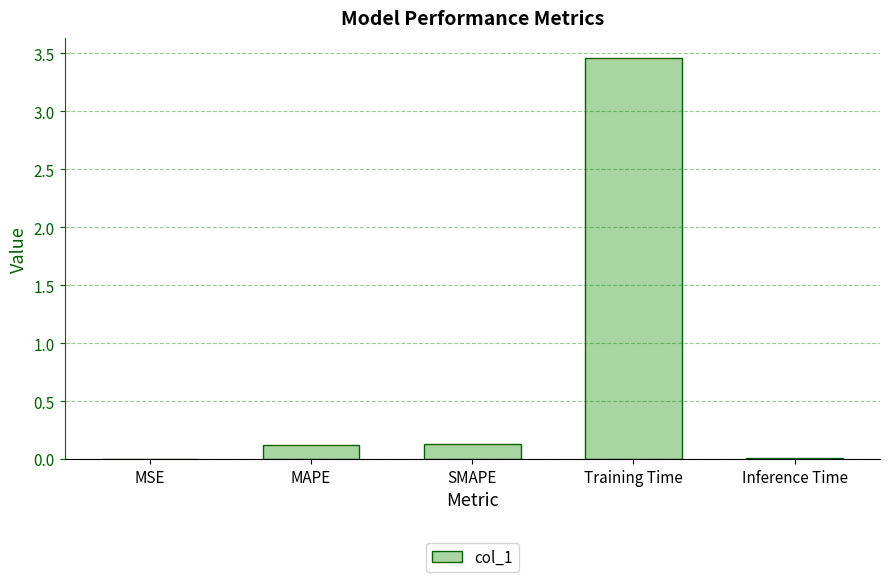

Is it true that the value at Inference Time is 0.0?

True